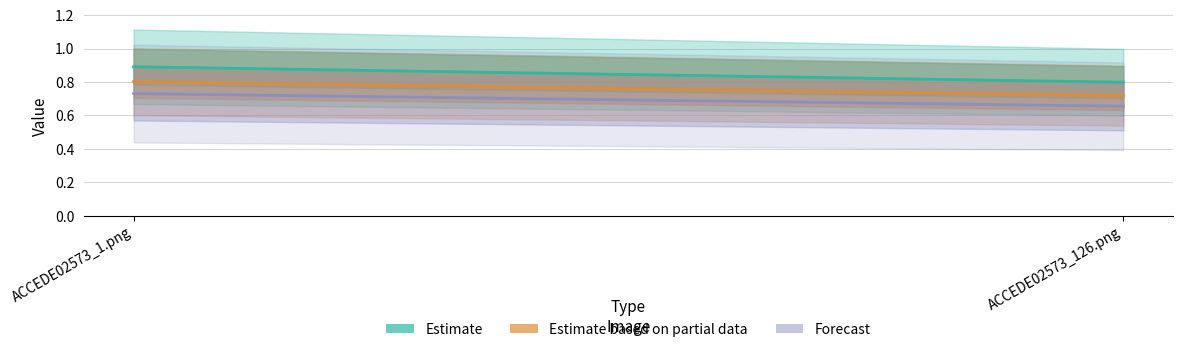

Is the value of Estimate based on partial data at ACCEDE02573_1.png greater than the value of Forecast at ACCEDE02573_1.png?

Yes